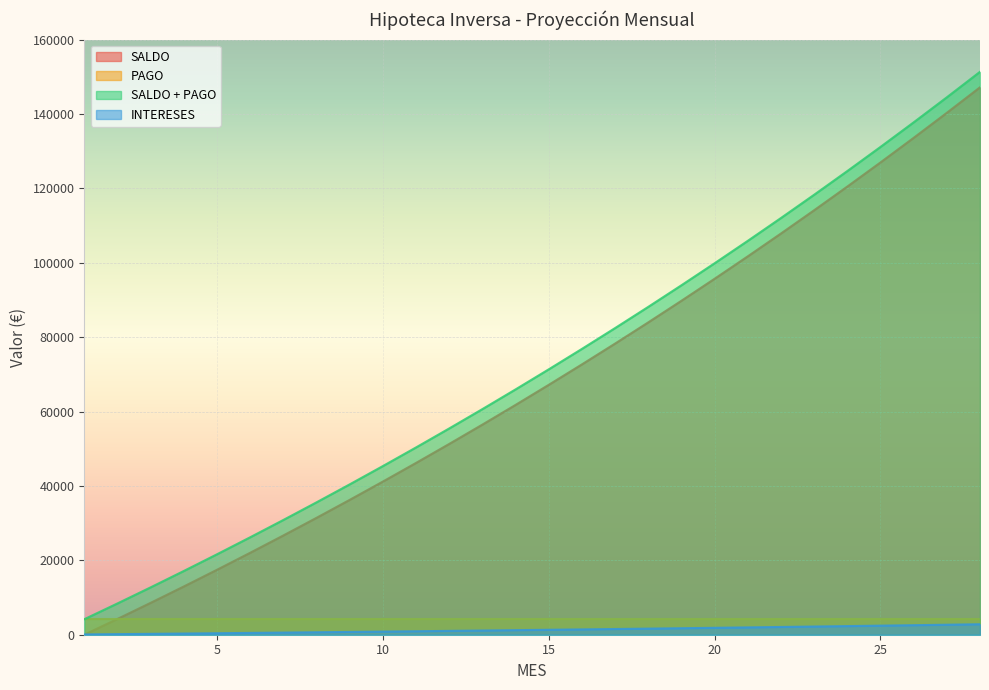

At which category is the sum across all series the highest?

28